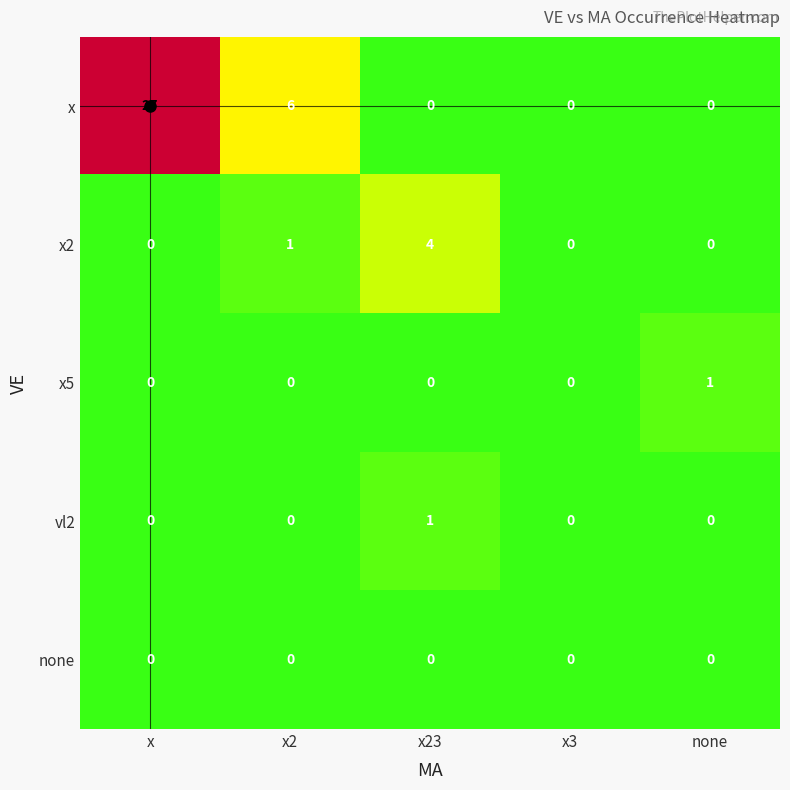

Count the x values in the range 0 to 6.

4